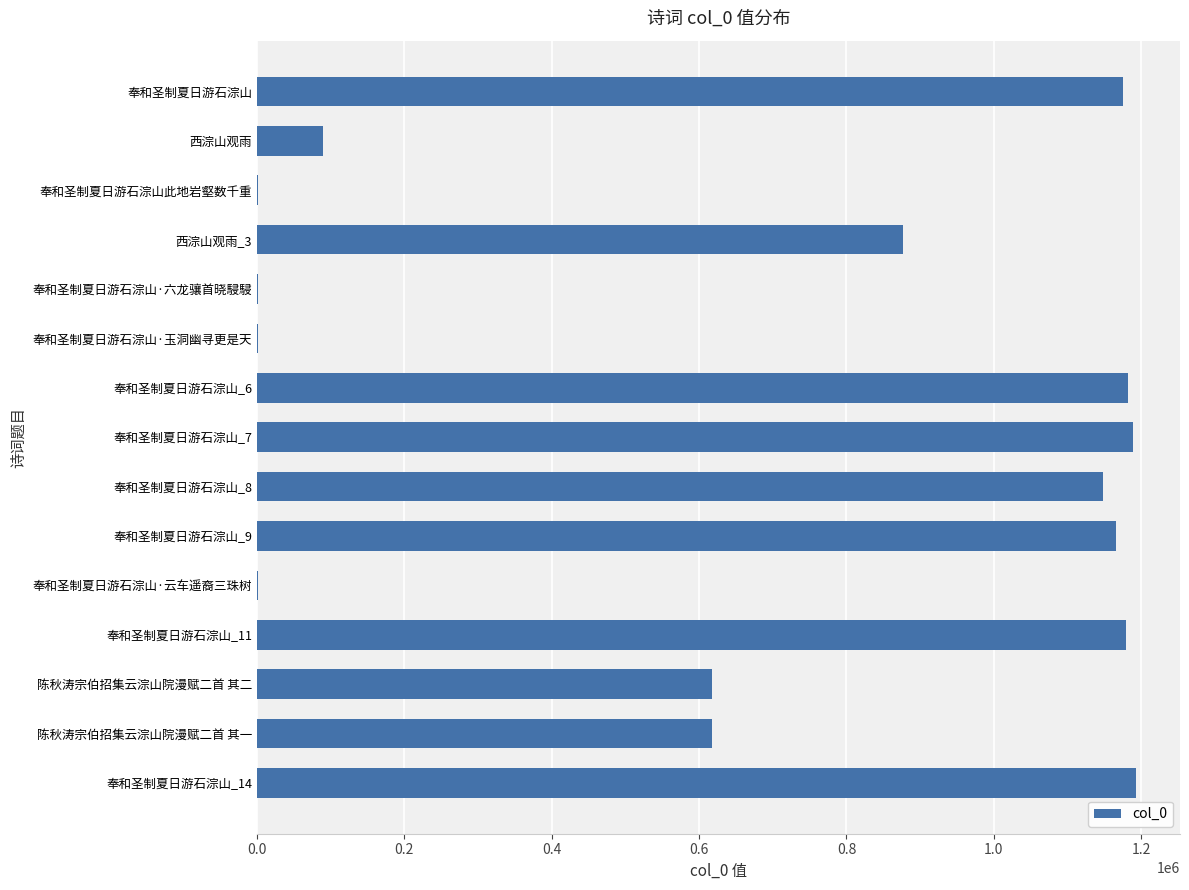

What is the sum of all values?

10441312